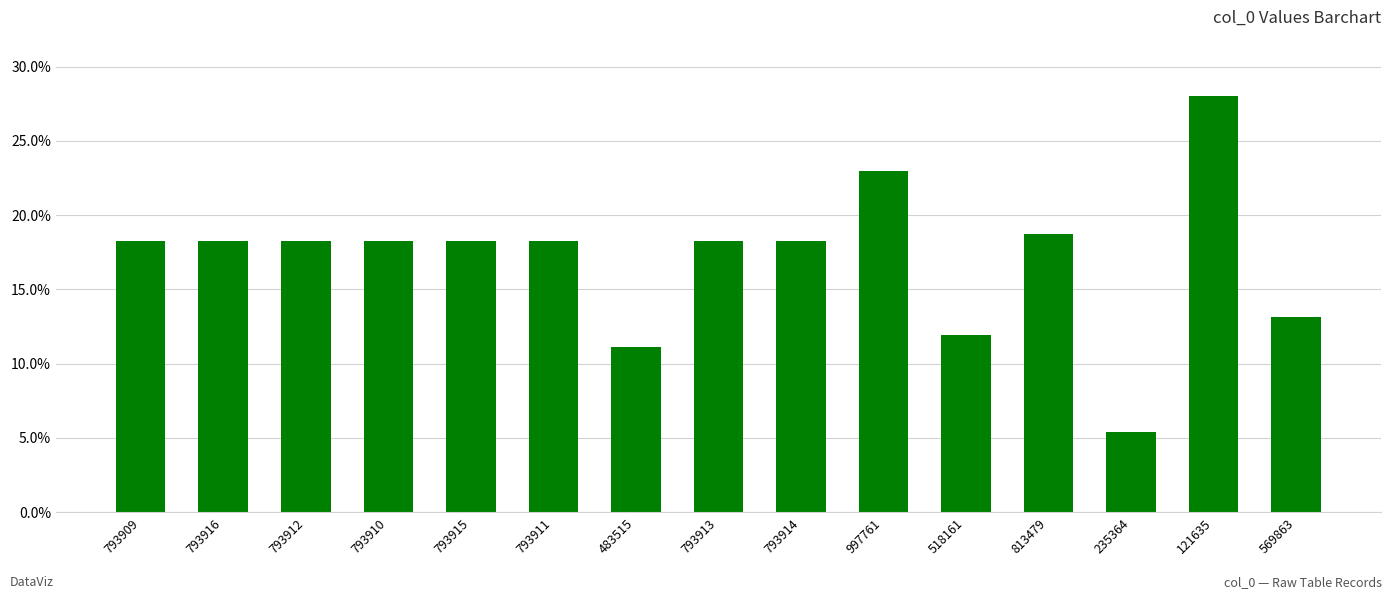

Reading right to left, extract all data points from this chart.

13.1	28.0	5.4	18.7	11.9	23.0	18.3	18.3	11.1	18.3	18.3	18.3	18.3	18.3	18.3